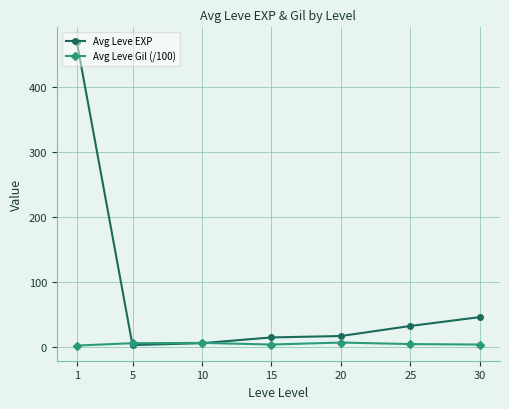

What is the minimum value shown in the chart?

1.6